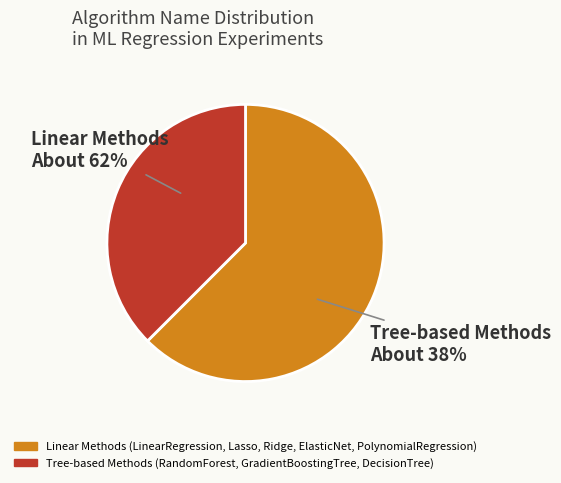

Does Lasso represent more than half of the total?

No